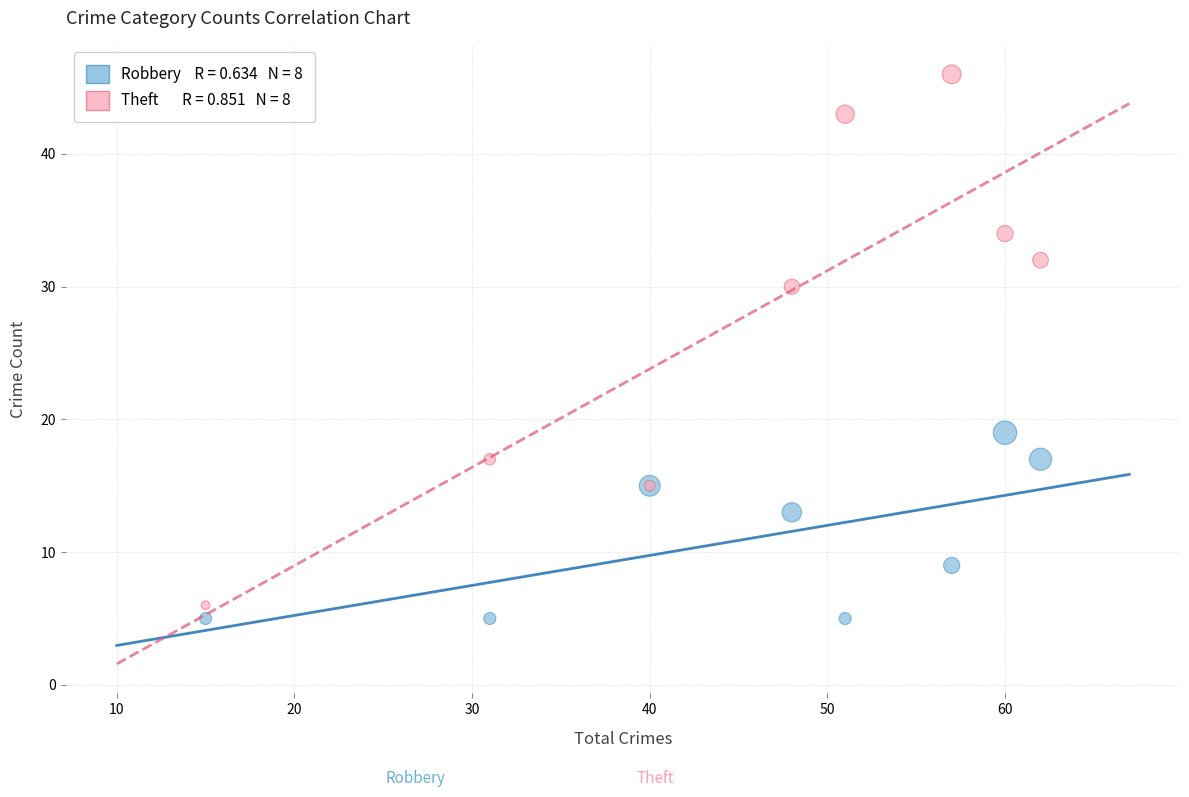

Across all series, what Y value is closest to 25?

30